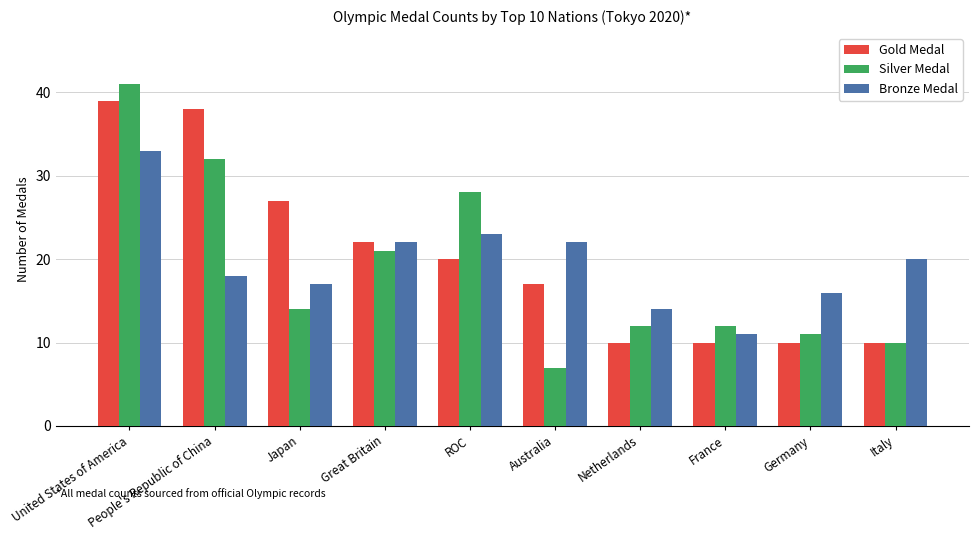

Which series has the largest range (max minus min)?

Silver Medal